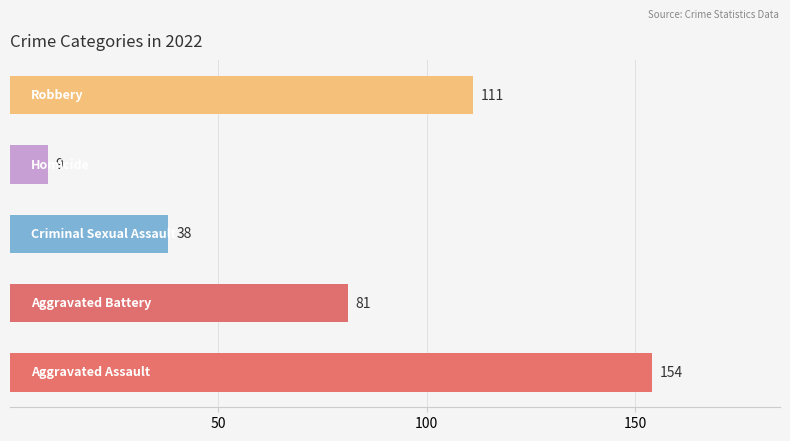

The value of Robbery at 2019 is 55. True or false?

False